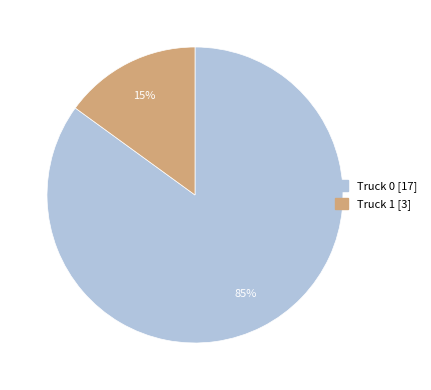

Rank the categories by value from lowest to highest.

Truck 1, Truck 0